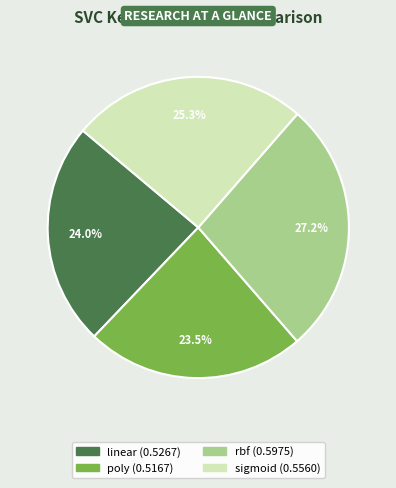

How much of the chart is everything except linear?

76.0%